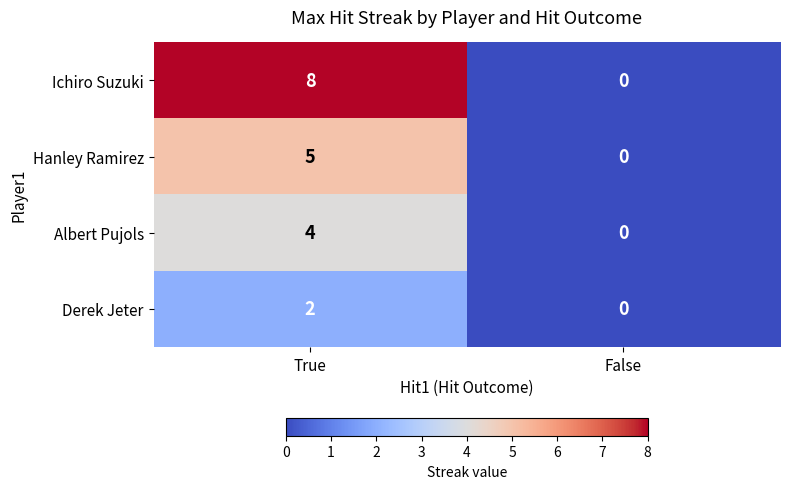

Read the Albert Pujols value at True.

4